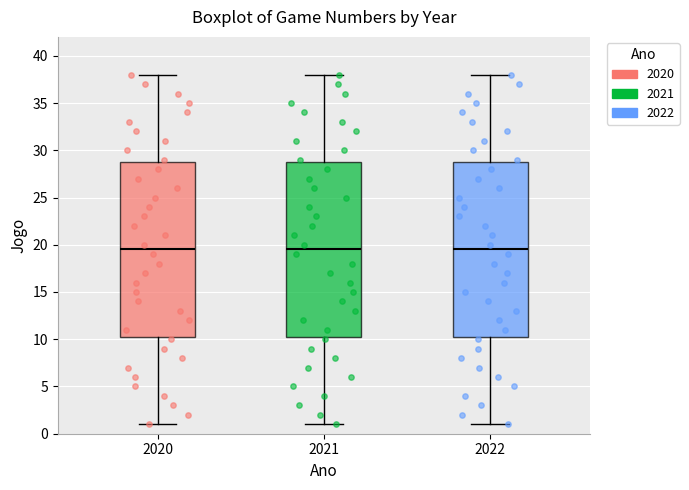

Reading left to right, transcribe this box plot: for each box, give where its median line is, the range the box spans, and where its two whiskers end, as read against the y-axis. The values are not printed on the chart, so give them approximately, as read against the axis.

2020: median 19.5, box 10.5 to 29.0, whiskers 1.0 to 38.0
2021: median 19.5, box 10.5 to 29.0, whiskers 1.0 to 38.0
2022: median 19.5, box 10.5 to 29.0, whiskers 1.0 to 38.0